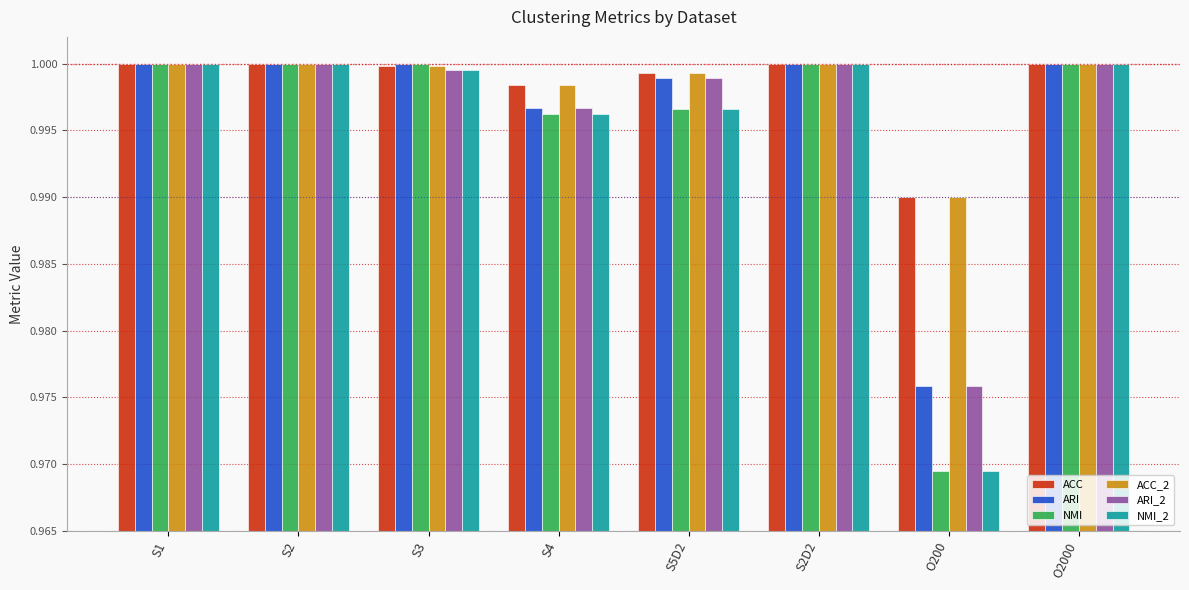

The NMI_2 series shows 1.0 at S5D2. True or false?

True